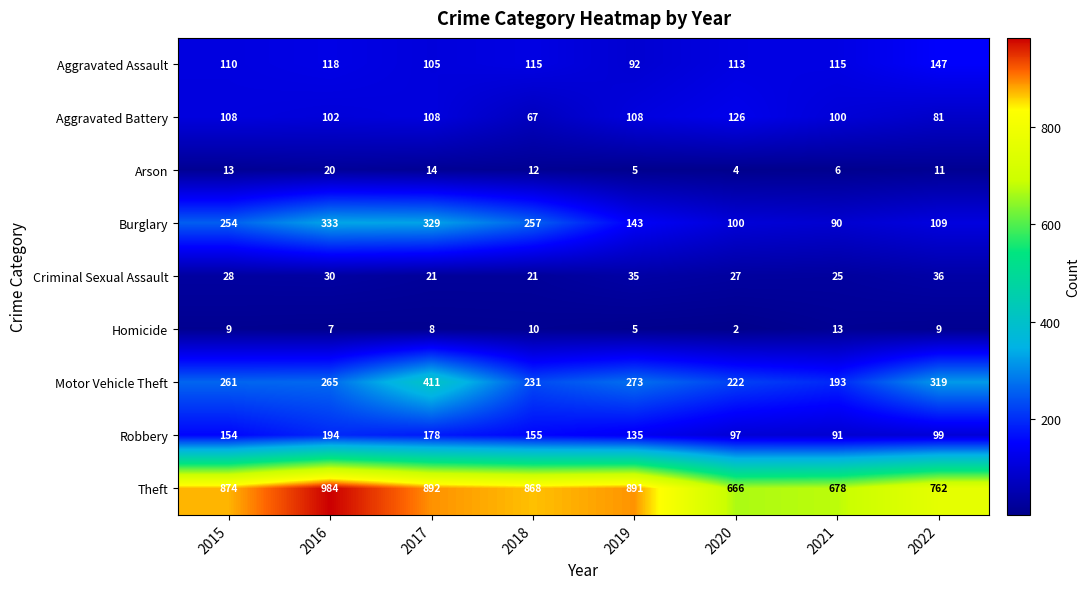

List the series in order of their peak value, highest first.

Theft, Motor Vehicle Theft, Burglary, Robbery, Aggravated Assault, Aggravated Battery, Criminal Sexual Assault, Arson, Homicide